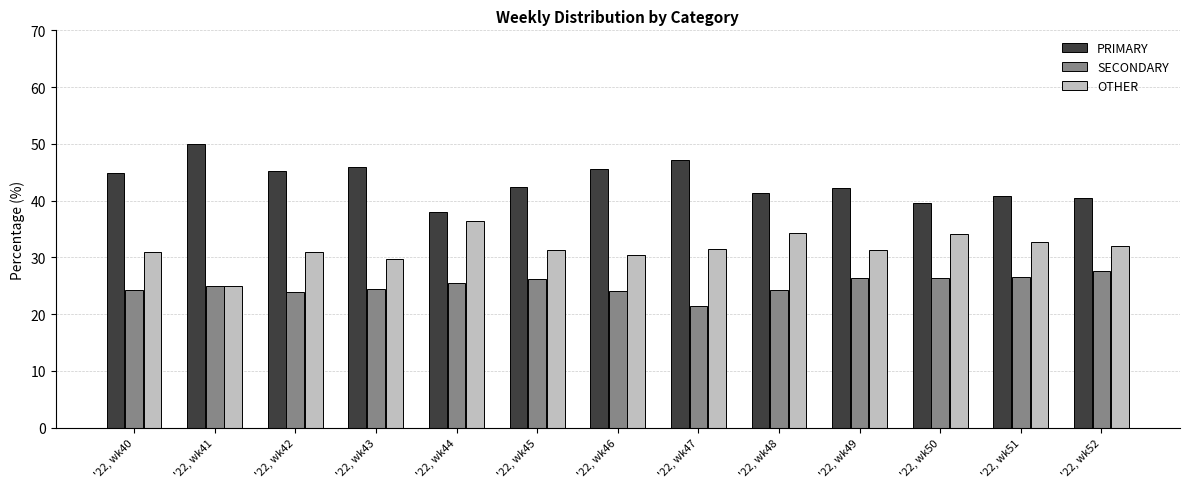

What is the minimum value shown in the chart?

21.4